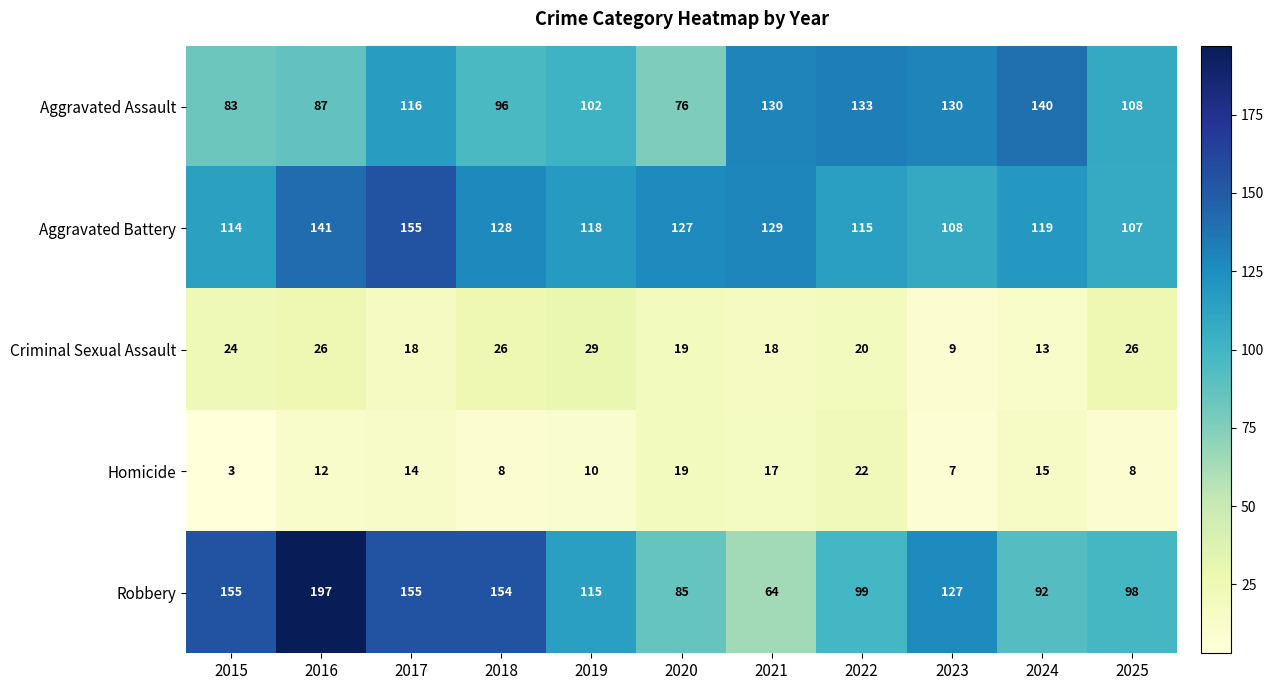

List the series in order of their peak value, lowest first.

Homicide, Criminal Sexual Assault, Aggravated Assault, Aggravated Battery, Robbery